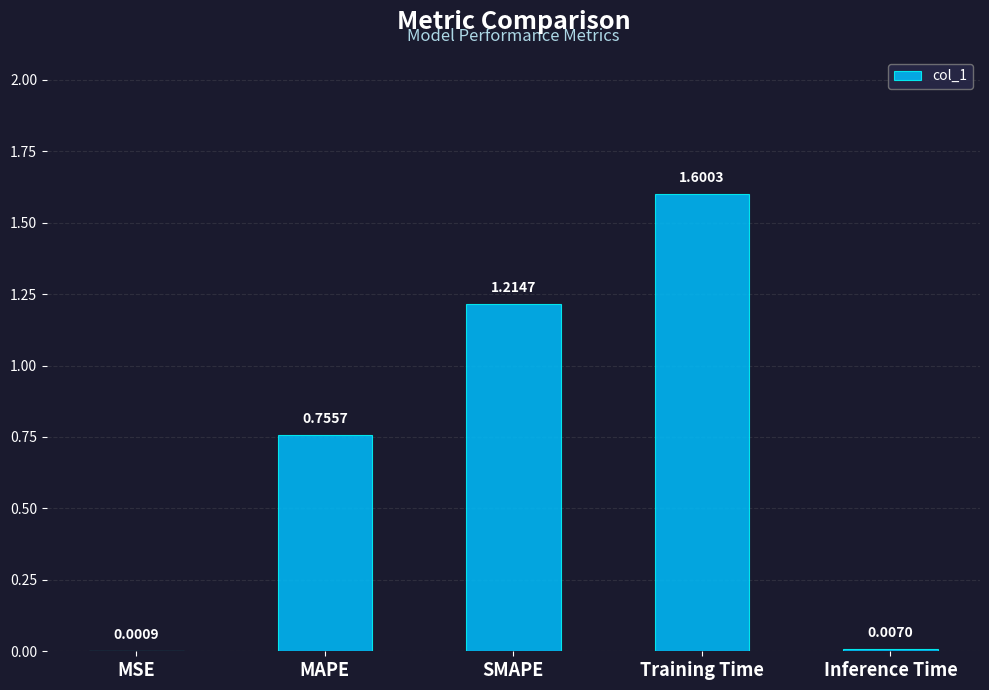

What is the change in value from SMAPE to Training Time?

+0.4